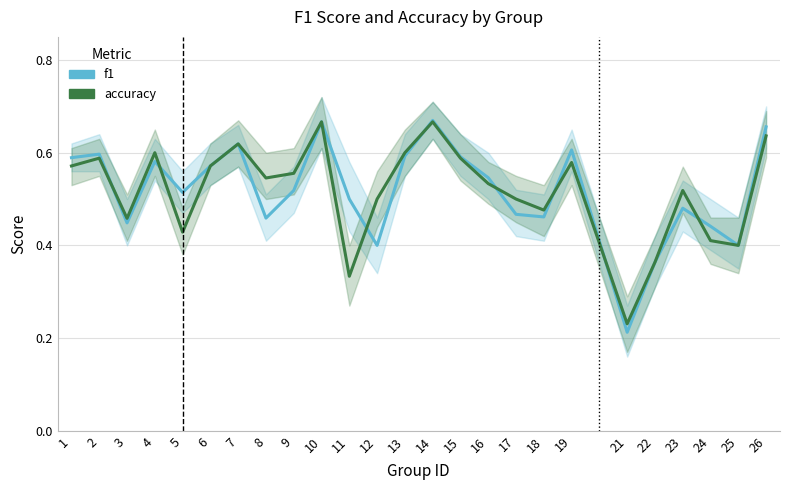

The value of f1 at 8 is 0.5. True or false?

True